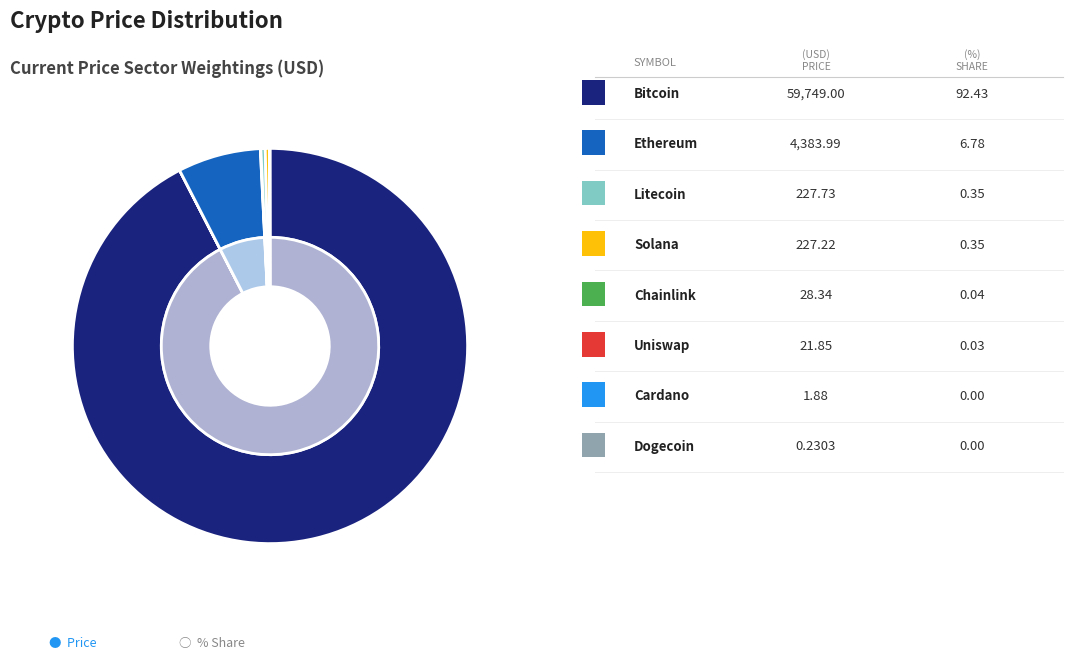

What portion of the pie excludes ltc?

99.6%